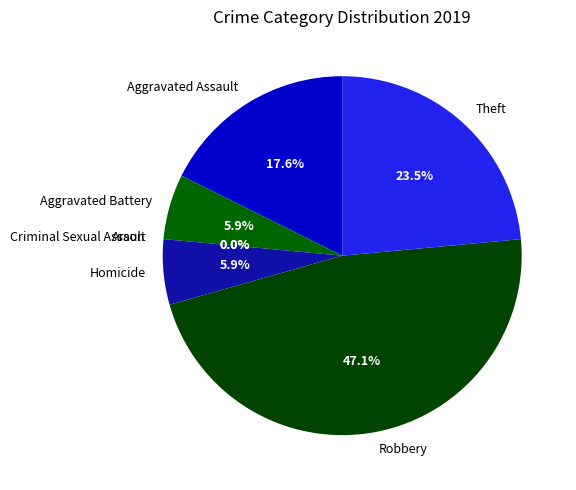

Count the number of slices in the pie.

7